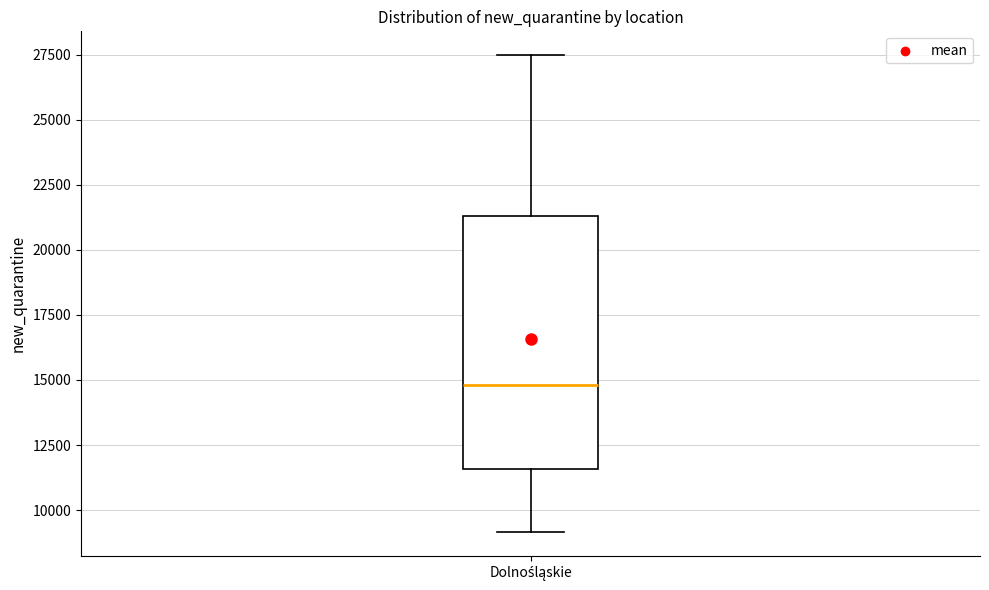

Where does the lower whisker of the box for Dolnośląskie end on the y-axis? The values are not printed on the chart, so give them approximately, as read against the axis.

9000